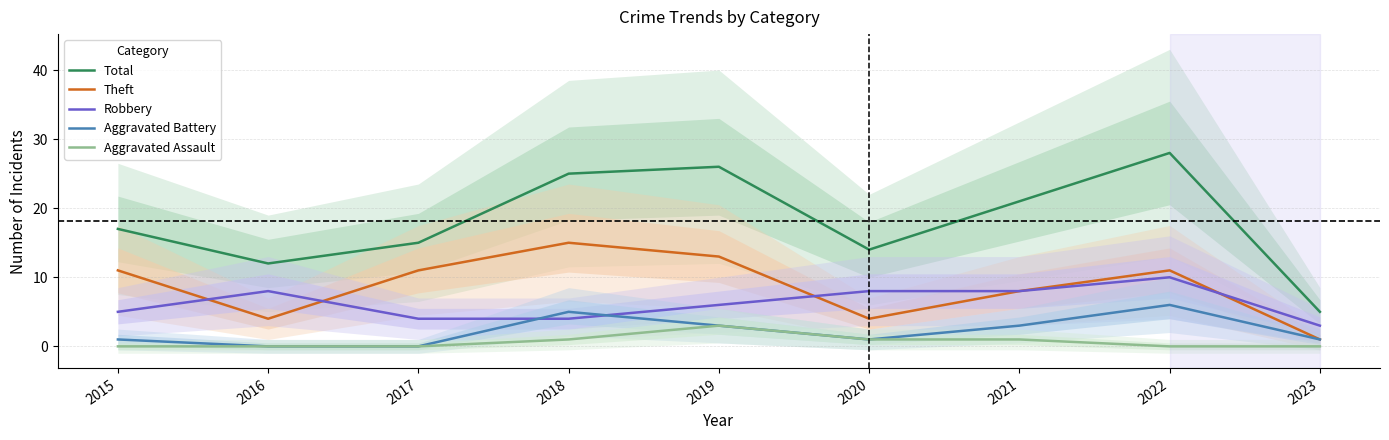

At how many categories does at least one series exceed 6?

8